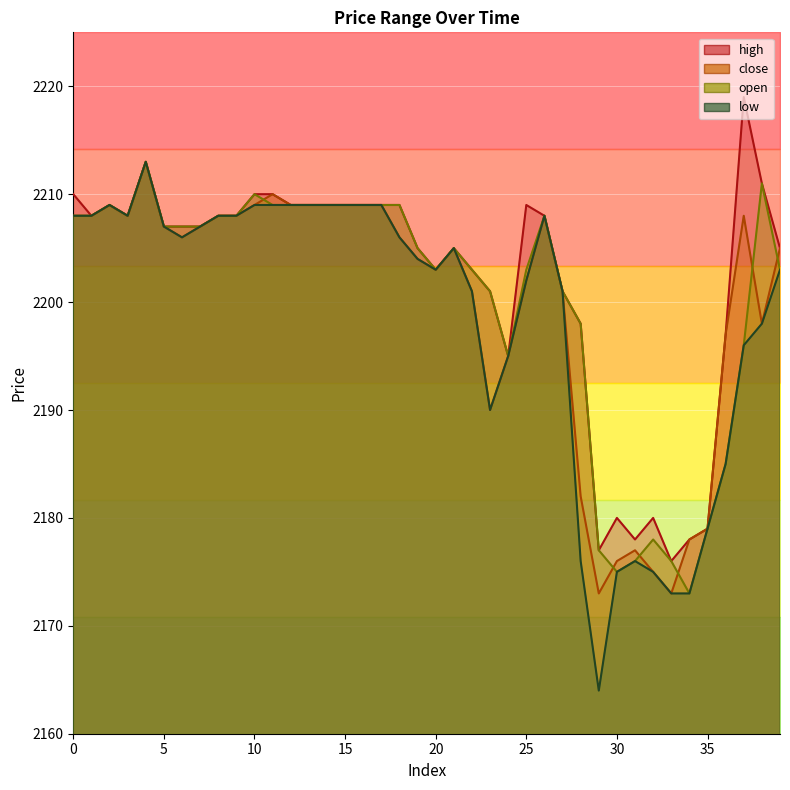

Reading left to right, list all the values displayed in this chart.

close: 2208	2208	2209	2208	2213	2207	2206	2207	2208	2208	2209	2210	2209	2209	2209	2209	2209	2209	2206	2204	2203	2205	2201	2190	2195	2202	2208	2201	2182	2173	2176	2177	2175	2173	2178	2179	2197	2208	2198	2205
open: 2208	2208	2209	2208	2213	2207	2207	2207	2208	2208	2210	2209	2209	2209	2209	2209	2209	2209	2209	2205	2203	2205	2203	2201	2195	2203	2208	2201	2198	2177	2175	2176	2178	2176	2173	2179	2185	2196	2211	2203
high: 2210	2208	2209	2208	2213	2207	2207	2207	2208	2208	2210	2210	2209	2209	2209	2209	2209	2209	2209	2205	2203	2205	2203	2201	2195	2209	2208	2201	2198	2177	2180	2178	2180	2176	2178	2179	2197	2219	2211	2205
low: 2208	2208	2209	2208	2213	2207	2206	2207	2208	2208	2209	2209	2209	2209	2209	2209	2209	2209	2206	2204	2203	2205	2201	2190	2195	2202	2208	2201	2176	2164	2175	2176	2175	2173	2173	2179	2185	2196	2198	2203